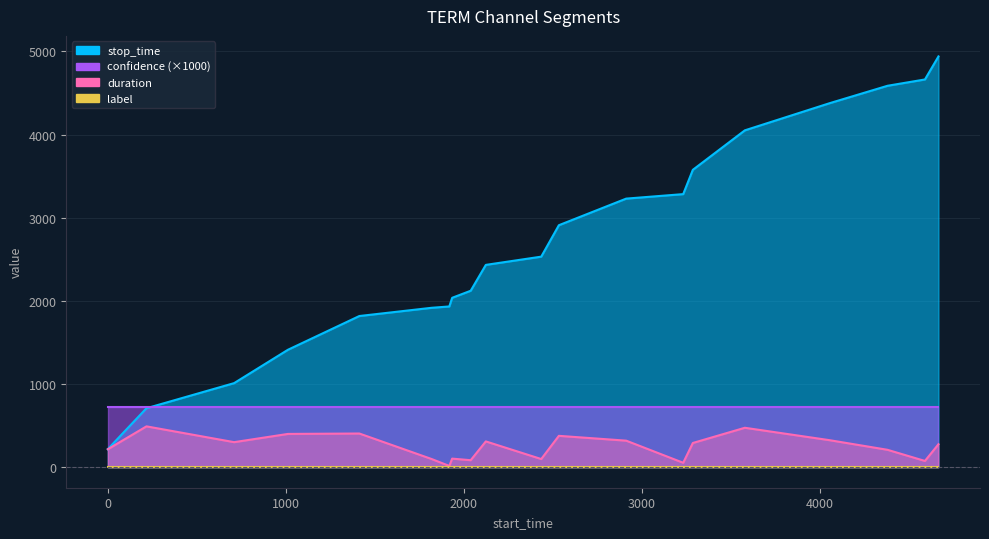

What is the total value across all series at 7?

2037.7